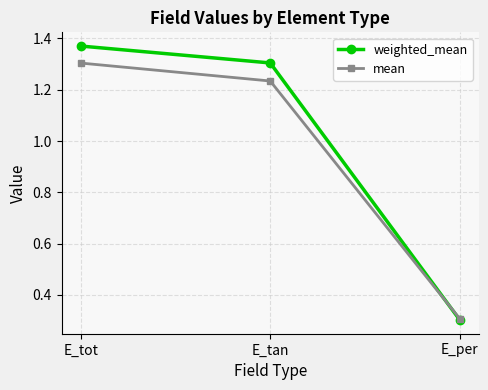

Is it true that mean equals 0.3 at E_per?

True